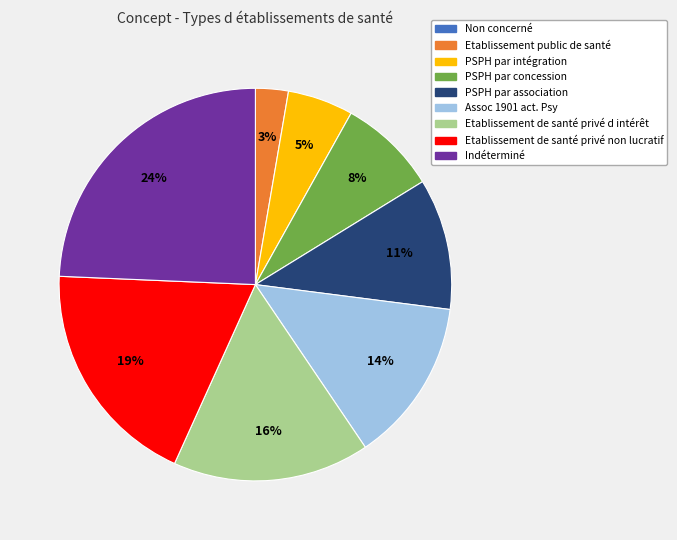

Which slice is the largest?

Indéterminé